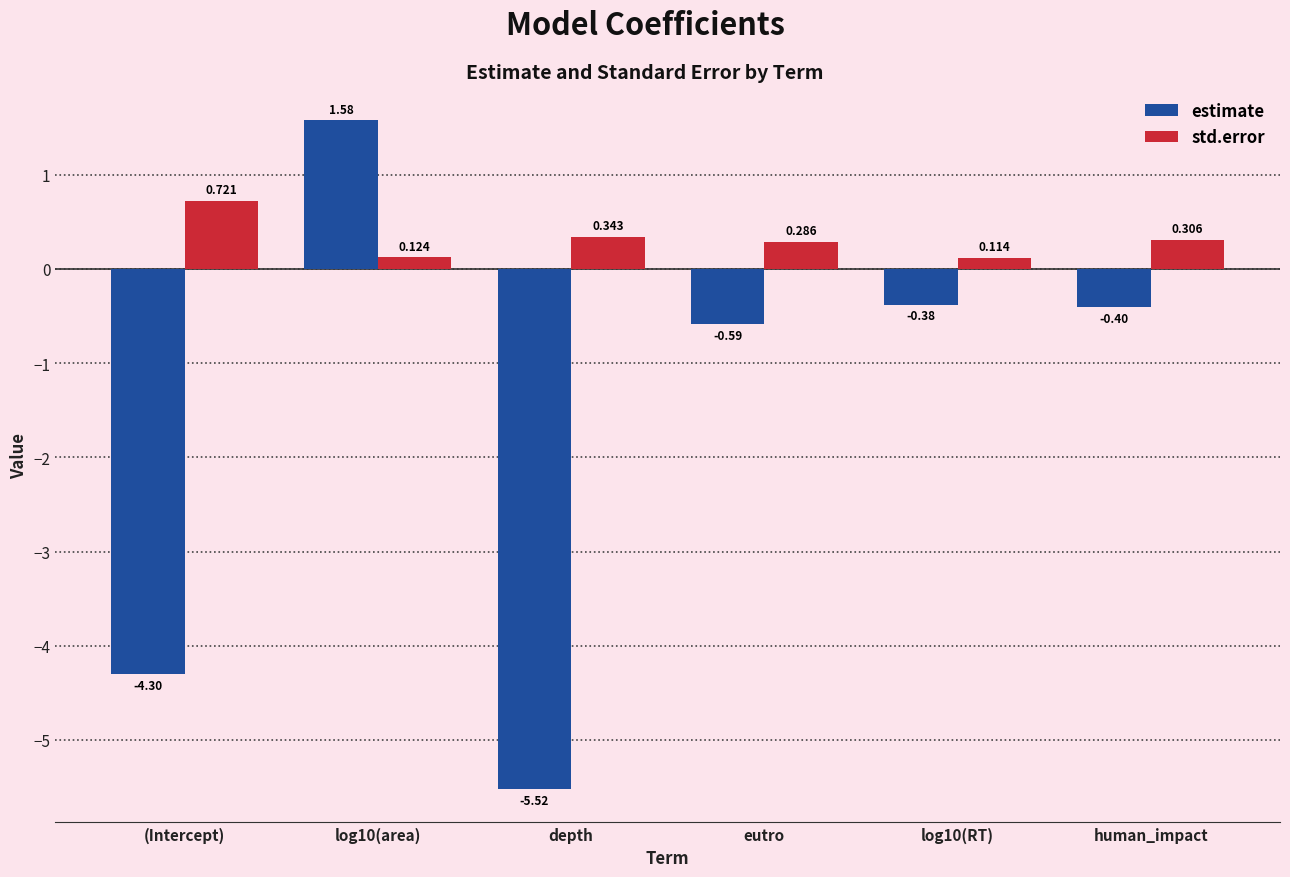

What is the total value across all series at eutro?

-0.3